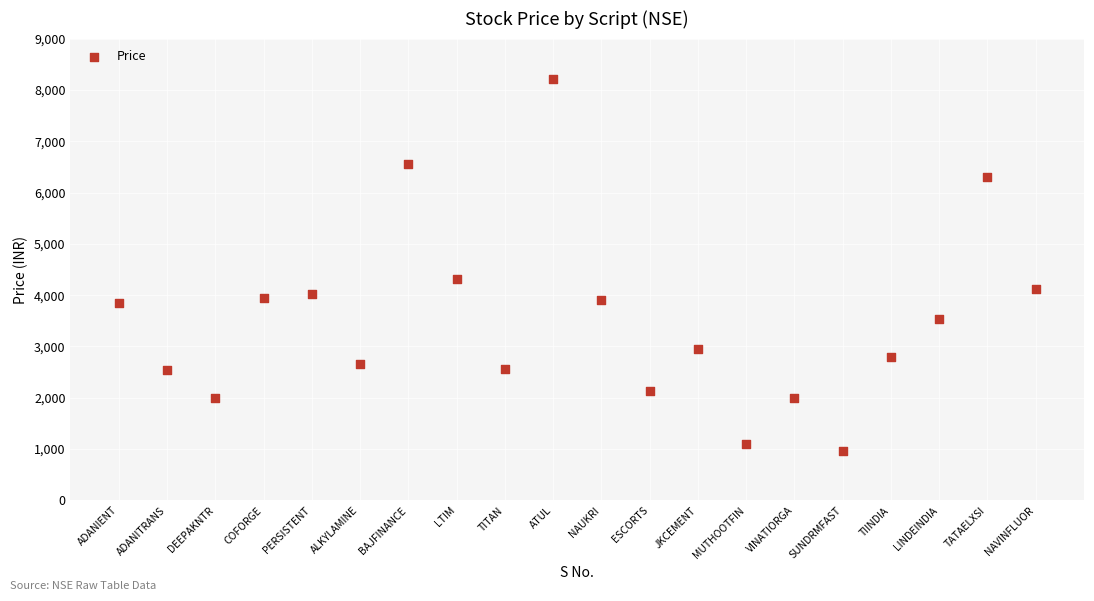

What is the range of Y values (max minus min)?

7237.6